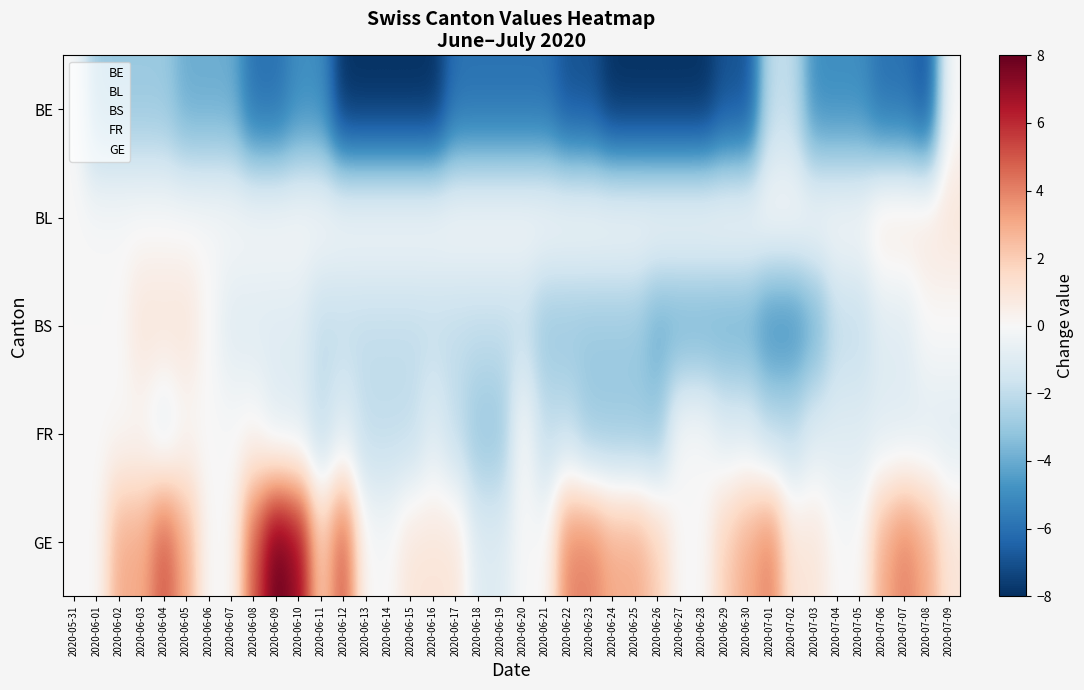

Reading left to right, transcribe all the data shown in this chart.

BE: 2020-05-31=0	2020-06-01=-3	2020-06-02=-3	2020-06-03=-3	2020-06-04=-3	2020-06-05=-4	2020-06-06=-4	2020-06-07=-4	2020-06-08=-6	2020-06-09=-6	2020-06-10=-5	2020-06-11=-5	2020-06-12=-8	2020-06-13=-8	2020-06-14=-8	2020-06-15=-8	2020-06-16=-8	2020-06-17=-6	2020-06-18=-6	2020-06-19=-6	2020-06-20=-6	2020-06-21=-6	2020-06-22=-7	2020-06-23=-7	2020-06-24=-8	2020-06-25=-8	2020-06-26=-8	2020-06-27=-8	2020-06-28=-8	2020-06-29=-7	2020-06-30=-7	2020-07-01=-2	2020-07-02=-2	2020-07-03=-5	2020-07-04=-5	2020-07-05=-5	2020-07-06=-6	2020-07-07=-6	2020-07-08=-7	2020-07-09=0
BL: 2020-05-31=0	2020-06-01=0	2020-06-02=0	2020-06-03=0	2020-06-04=0	2020-06-05=0	2020-06-06=0	2020-06-07=0	2020-06-08=0	2020-06-09=0	2020-06-10=0	2020-06-11=0	2020-06-12=0	2020-06-13=0	2020-06-14=0	2020-06-15=0	2020-06-16=0	2020-06-17=0	2020-06-18=0	2020-06-19=0	2020-06-20=0	2020-06-21=0	2020-06-22=0	2020-06-23=0	2020-06-24=0	2020-06-25=0	2020-06-26=0	2020-06-27=0	2020-06-28=0	2020-06-29=0	2020-06-30=0	2020-07-01=0	2020-07-02=0	2020-07-03=0	2020-07-04=0	2020-07-05=0	2020-07-06=1	2020-07-07=1	2020-07-08=1	2020-07-09=1
BS: 2020-05-31=0	2020-06-01=0	2020-06-02=0	2020-06-03=1	2020-06-04=1	2020-06-05=1	2020-06-06=0	2020-06-07=-1	2020-06-08=-1	2020-06-09=-1	2020-06-10=-1	2020-06-11=-2	2020-06-12=-2	2020-06-13=-2	2020-06-14=-2	2020-06-15=-2	2020-06-16=-2	2020-06-17=-2	2020-06-18=-2	2020-06-19=-2	2020-06-20=-2	2020-06-21=-3	2020-06-22=-3	2020-06-23=-3	2020-06-24=-3	2020-06-25=-3	2020-06-26=-4	2020-06-27=-4	2020-06-28=-4	2020-06-29=-4	2020-06-30=-4	2020-07-01=-5	2020-07-02=-5	2020-07-03=-4	2020-07-04=-2	2020-07-05=-2	2020-07-06=-1	2020-07-07=-1	2020-07-08=0	2020-07-09=0
FR: 2020-05-31=0	2020-06-01=0	2020-06-02=0	2020-06-03=0	2020-06-04=-1	2020-06-05=0	2020-06-06=0	2020-06-07=0	2020-06-08=0	2020-06-09=-1	2020-06-10=-1	2020-06-11=-2	2020-06-12=-1	2020-06-13=-2	2020-06-14=-2	2020-06-15=-2	2020-06-16=-1	2020-06-17=-2	2020-06-18=-3	2020-06-19=-3	2020-06-20=0	2020-06-21=-2	2020-06-22=-2	2020-06-23=-3	2020-06-24=-3	2020-06-25=-3	2020-06-26=-3	2020-06-27=0	2020-06-28=0	2020-06-29=-1	2020-06-30=-1	2020-07-01=-2	2020-07-02=-2	2020-07-03=-1	2020-07-04=-1	2020-07-05=-1	2020-07-06=-1	2020-07-07=-1	2020-07-08=-1	2020-07-09=-1
GE: 2020-05-31=0	2020-06-01=0	2020-06-02=3	2020-06-03=3	2020-06-04=5	2020-06-05=3	2020-06-06=0	2020-06-07=0	2020-06-08=5	2020-06-09=8	2020-06-10=7	2020-06-11=2	2020-06-12=5	2020-06-13=0	2020-06-14=0	2020-06-15=1	2020-06-16=1	2020-06-17=1	2020-06-18=-1	2020-06-19=-1	2020-06-20=0	2020-06-21=0	2020-06-22=4	2020-06-23=4	2020-06-24=3	2020-06-25=3	2020-06-26=2	2020-06-27=0	2020-06-28=0	2020-06-29=2	2020-06-30=3	2020-07-01=4	2020-07-02=1	2020-07-03=1	2020-07-04=0	2020-07-05=0	2020-07-06=3	2020-07-07=4	2020-07-08=3	2020-07-09=1